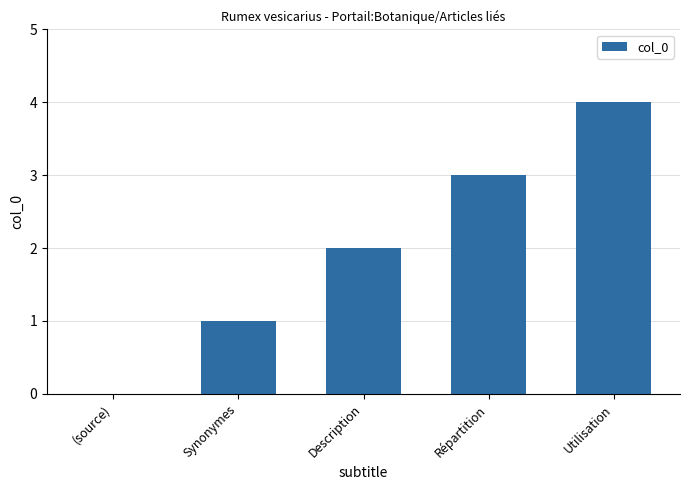

What is the sum of all values?

10